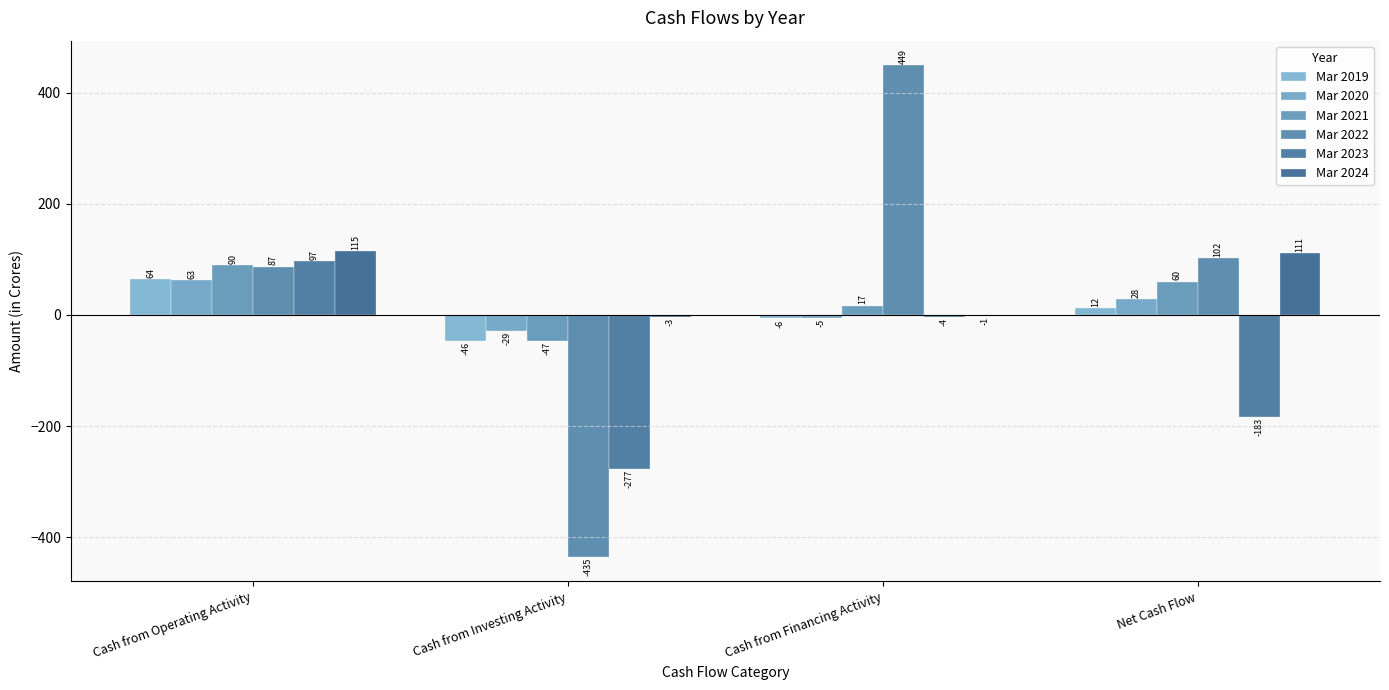

What is the sum of all Mar 2020 values?

57